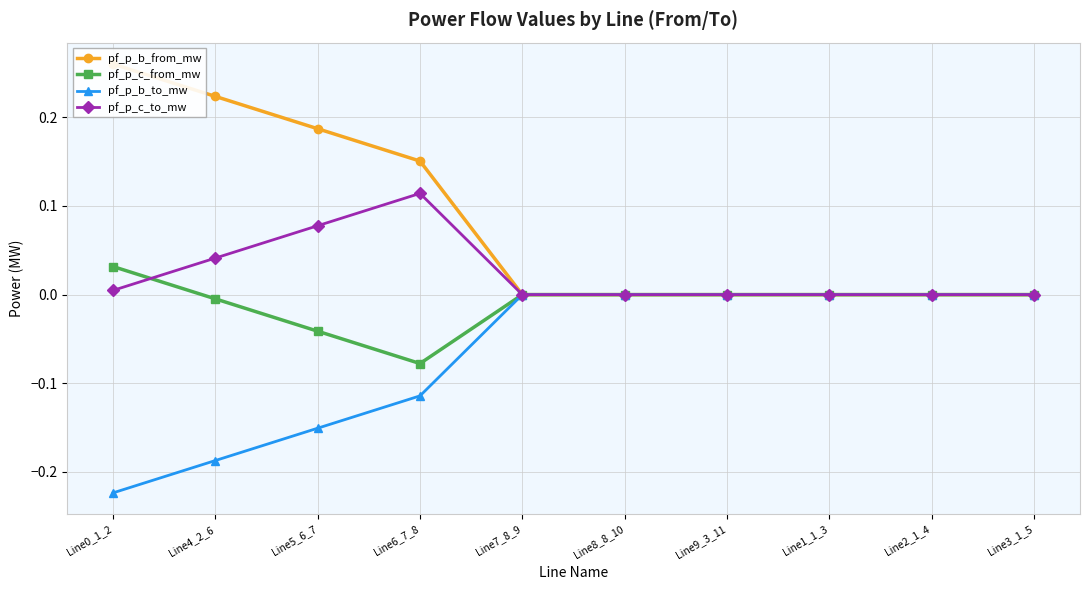

True or false: pf_p_c_to_mw has more than 0 points higher than both neighbors.

True